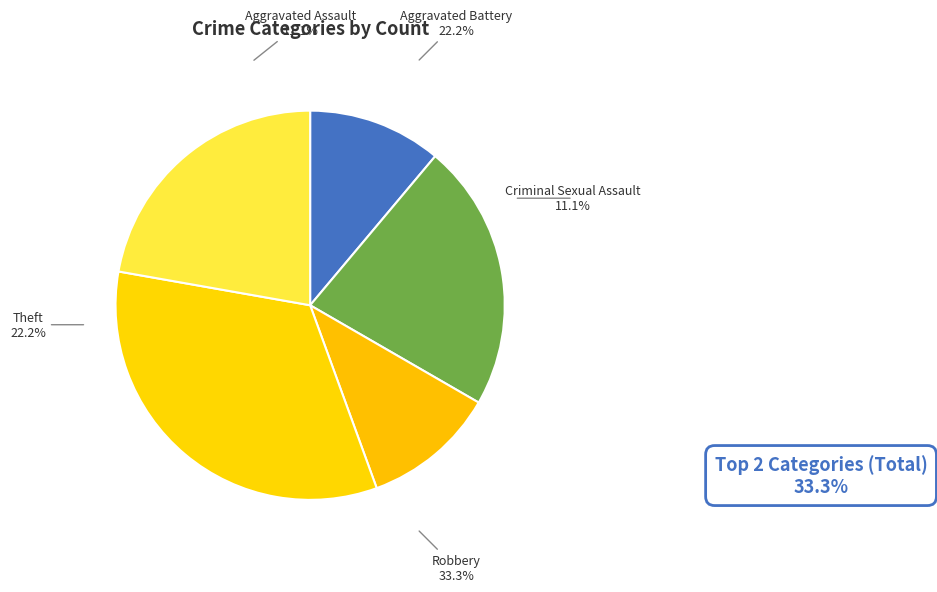

What is the change in value from Aggravated Assault to Theft?

+1